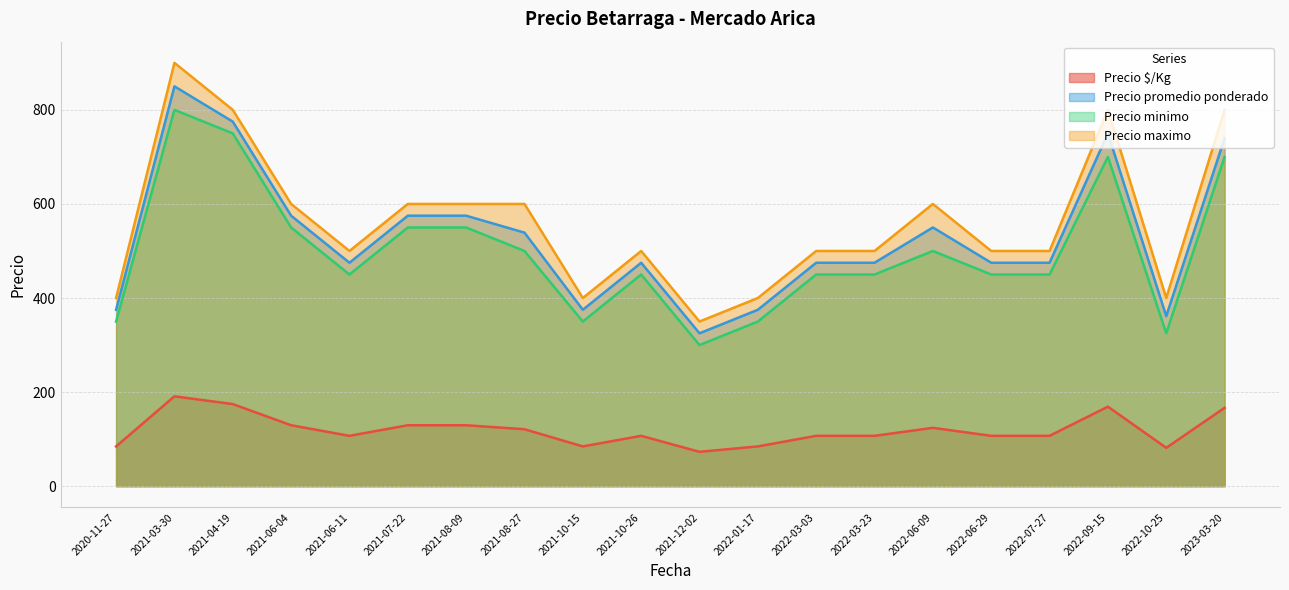

The value of Precio $/Kg at 2021-03-30 is 107. True or false?

False